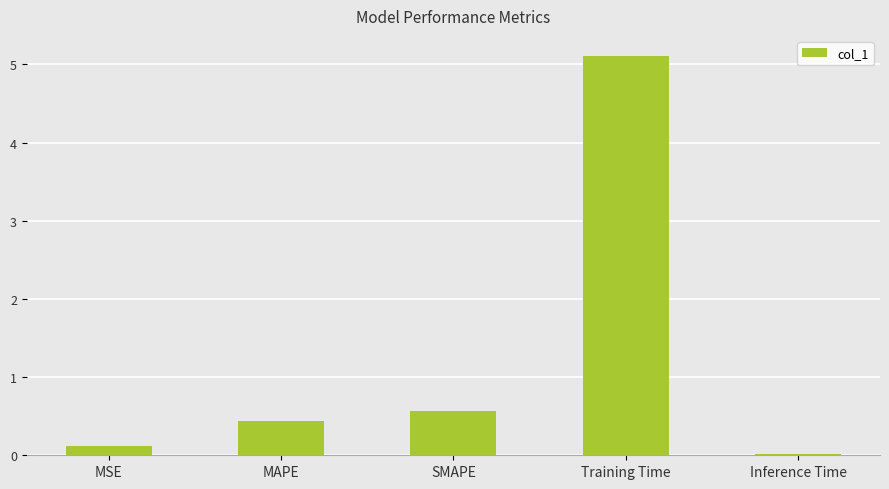

What is the sum of the values at MAPE and SMAPE?

1.0